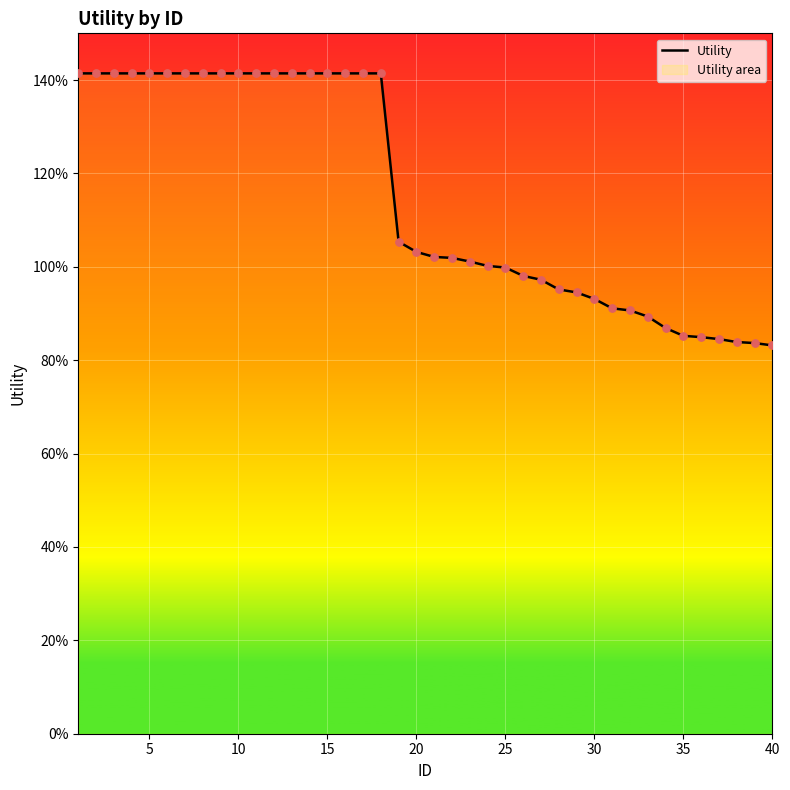

Between 10 and 15, which is larger?

10